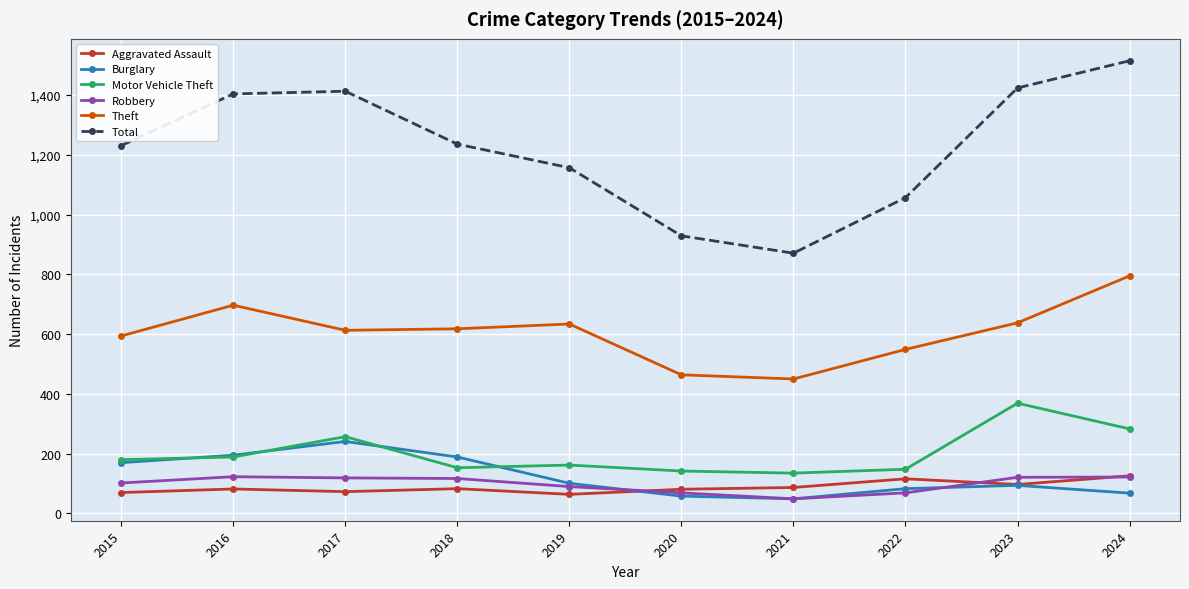

At how many categories does at least one series exceed 612?

10